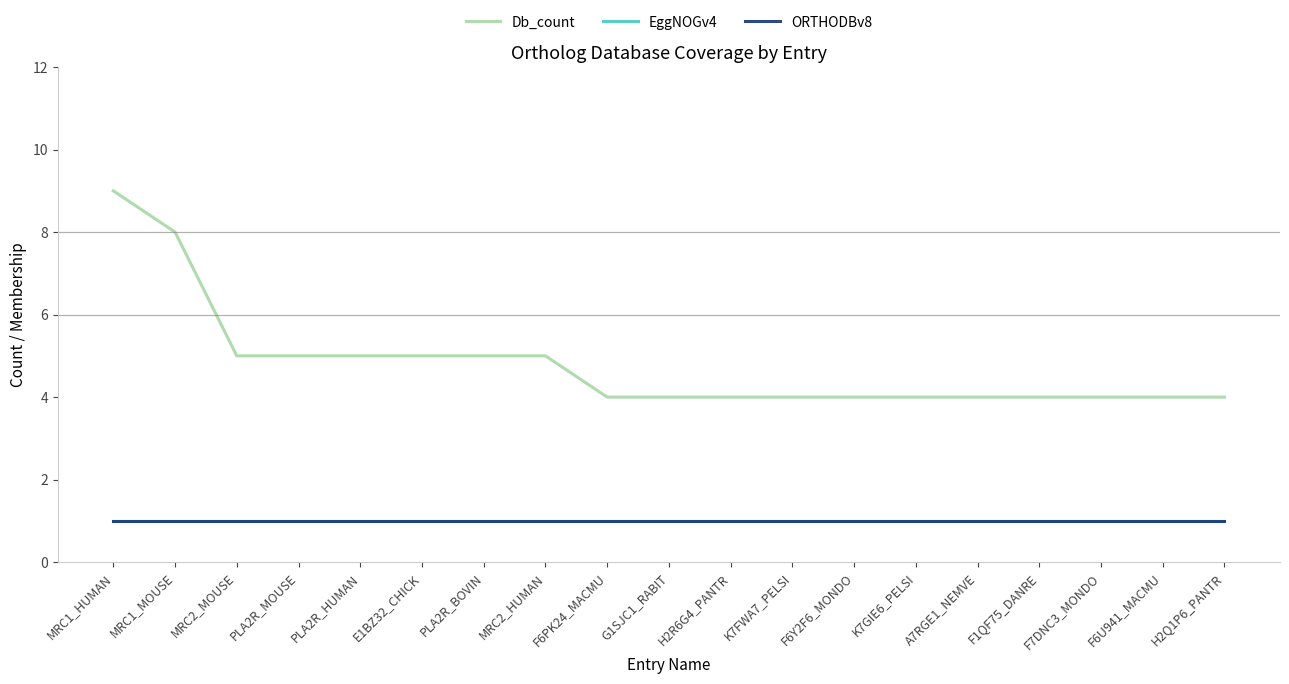

Reading left to right, transcribe all the data shown in this chart.

Db_count: 9	8	5	5	5	5	5	5	4	4	4	4	4	4	4	4	4	4	4
EggNOGv4: 1	1	1	1	1	1	1	1	1	1	1	1	1	1	1	1	1	1	1
ORTHODBv8: 1	1	1	1	1	1	1	1	1	1	1	1	1	1	1	1	1	1	1